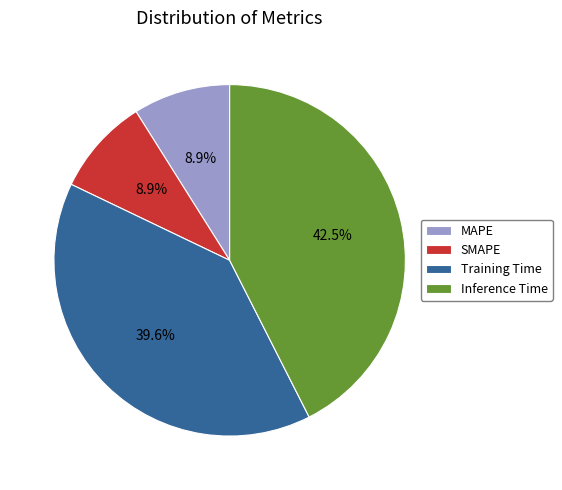

Which has a higher value, Inference Time or Training Time?

Inference Time